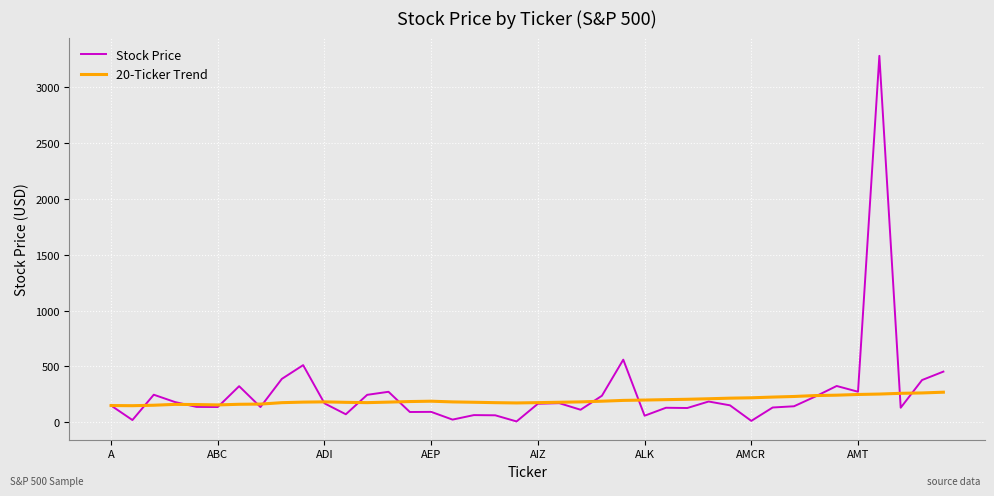

Which series has the widest spread of values?

Stock Price